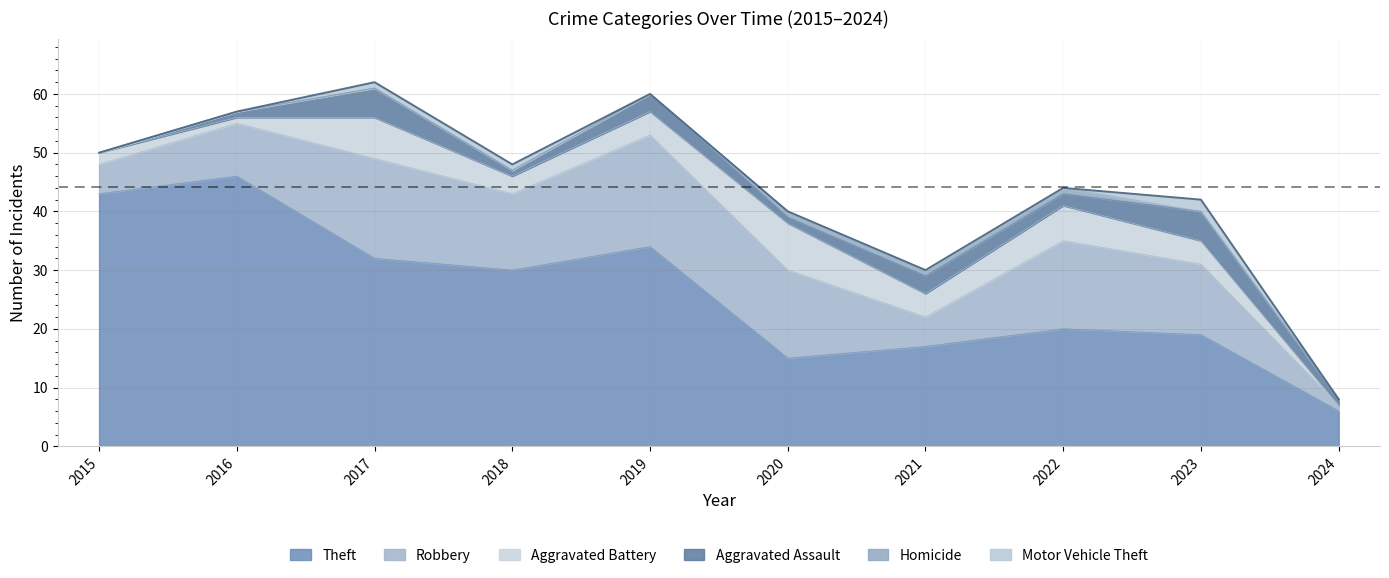

At which category is the sum across all series the highest?

2017